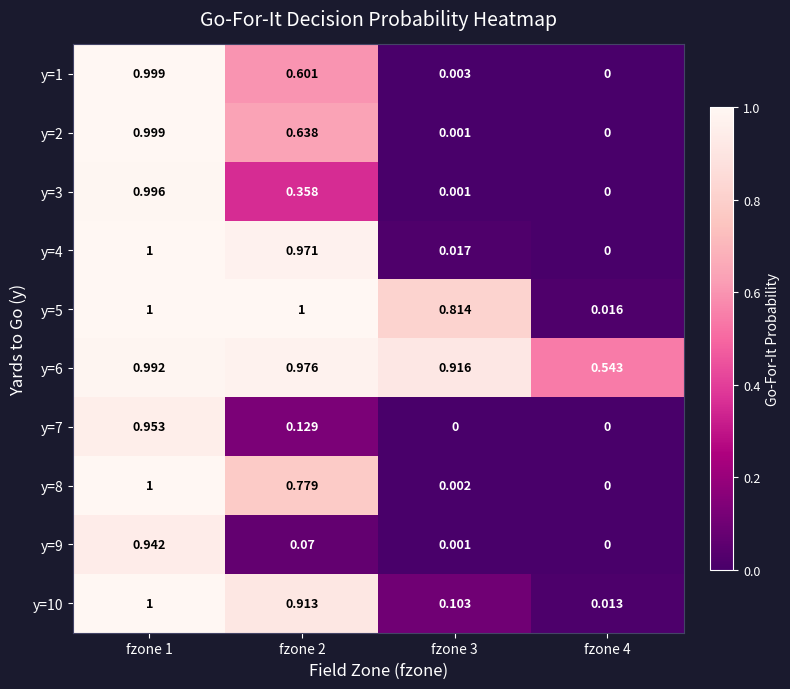

Is the value of y=10 at fzone 4 greater than the value of y=6 at fzone 3?

No